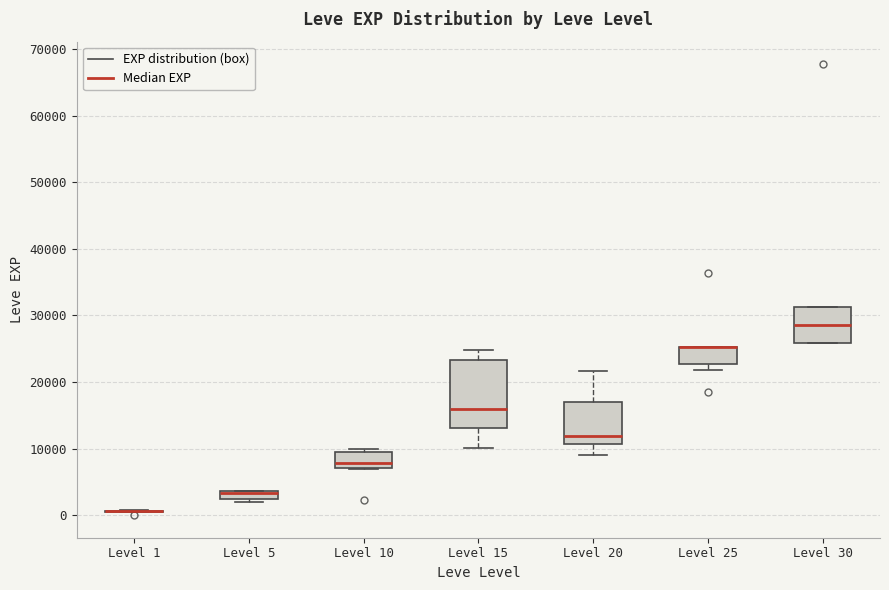

Where is the lower edge of the box for Level 20 on the y-axis? The values are not printed on the chart, so give them approximately, as read against the axis.

11000